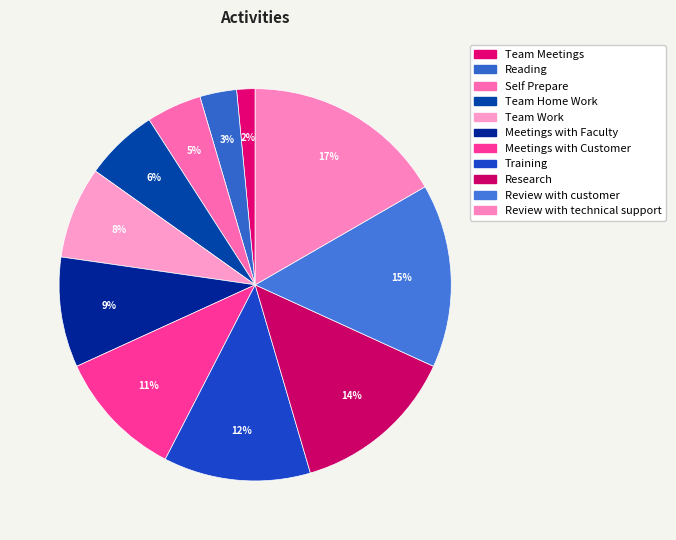

Is Research the majority of the pie?

No